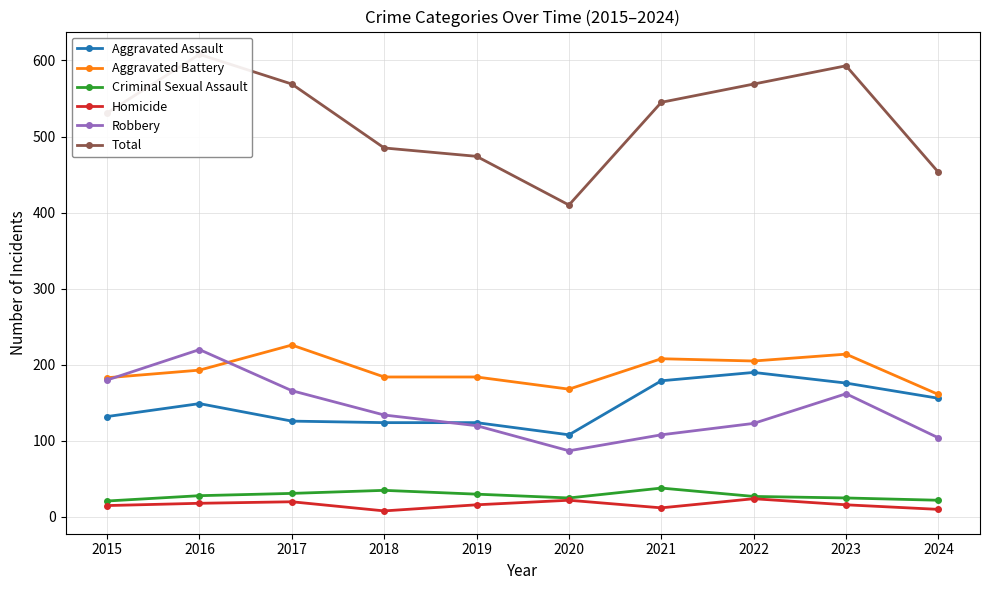

What is the greatest value displayed?

608